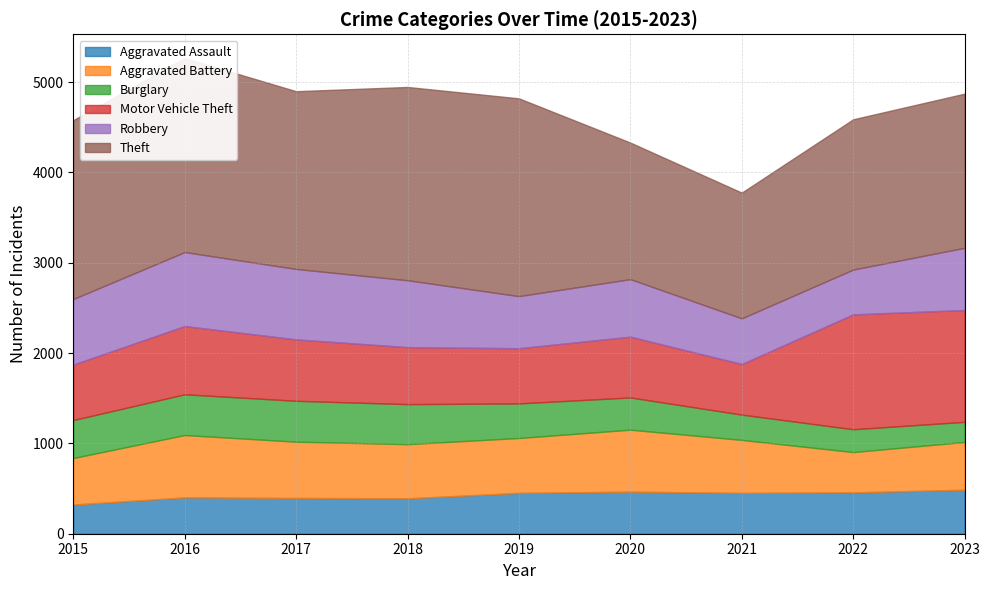

Between 2020 and 2023, which is larger?

2023